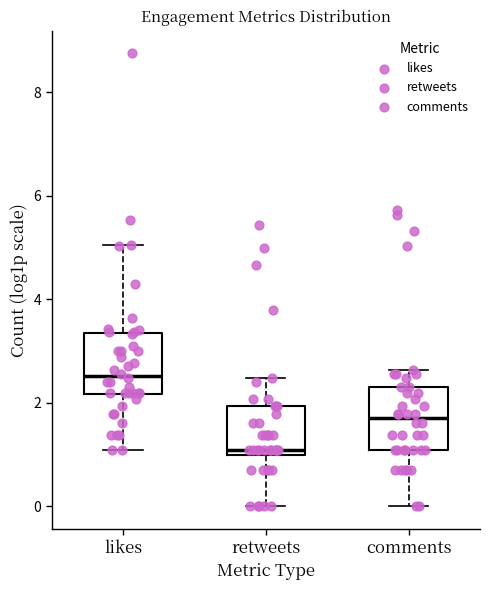

Which box has the highest median line?

likes